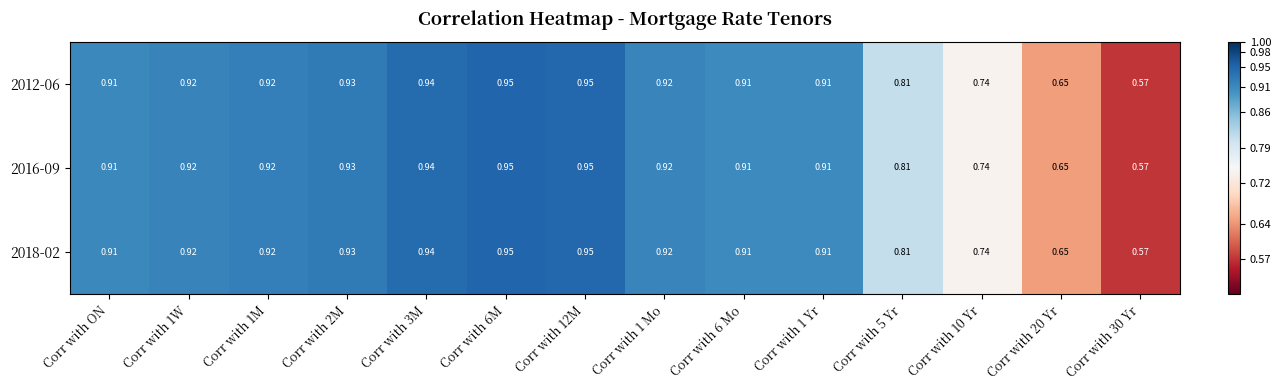

How many series are shown in this chart?

3